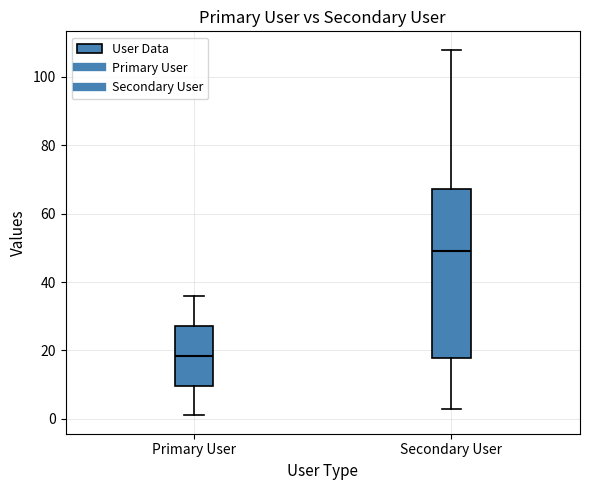

Where does the lower whisker of the box for Primary User end on the y-axis? The values are not printed on the chart, so give them approximately, as read against the axis.

2